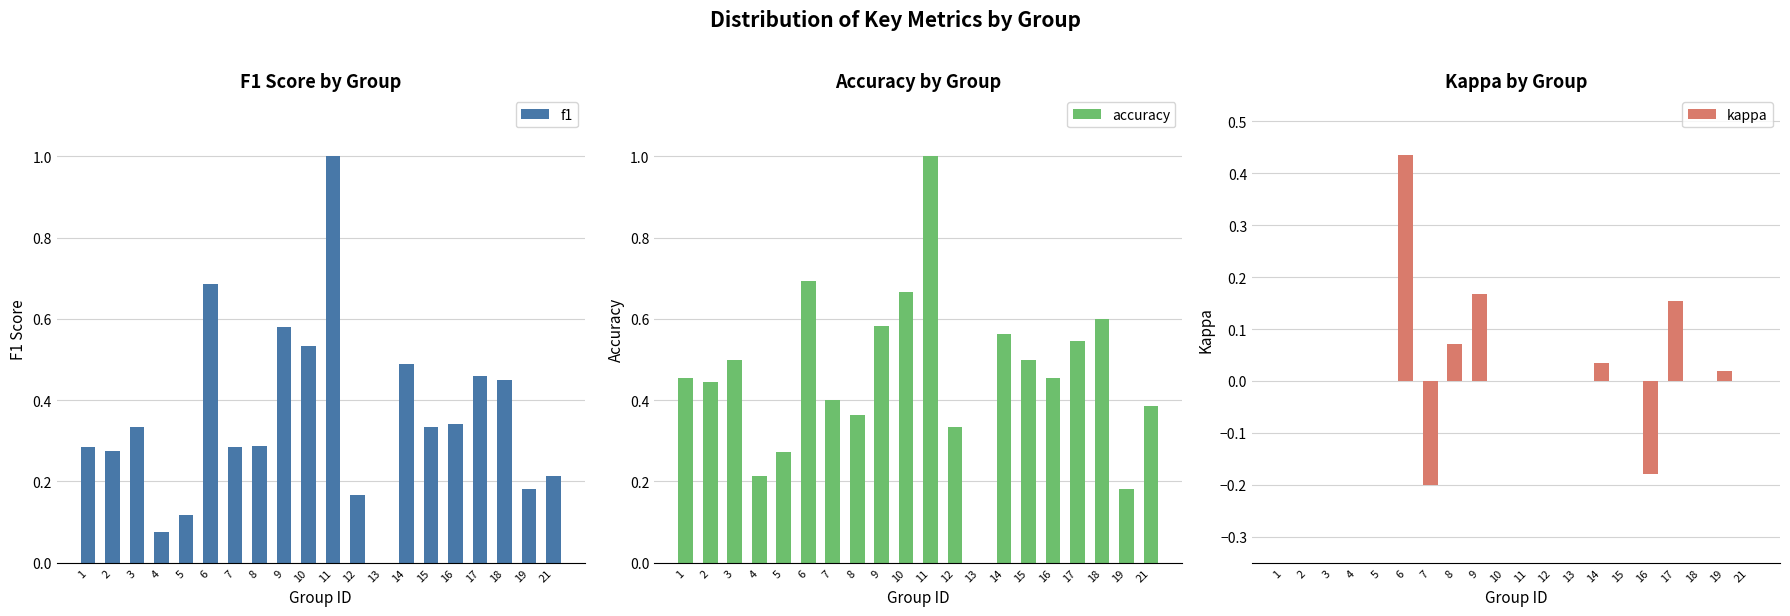

What is the difference between the maximum and minimum values in the f1 series?

1.0